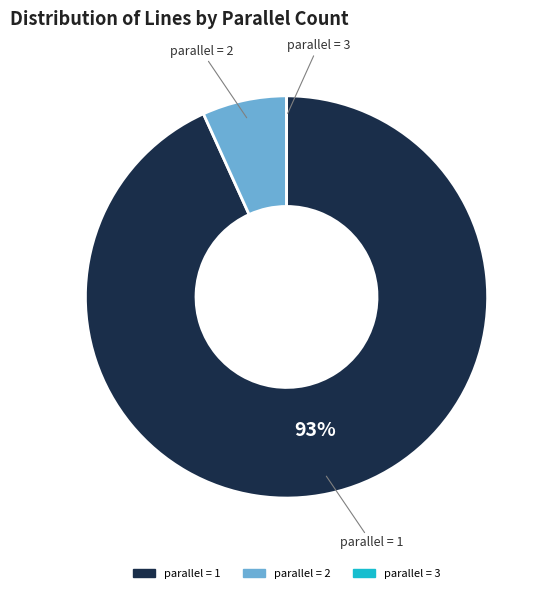

To the nearest percent, what is the difference between the largest and smallest slice percentages?

93%